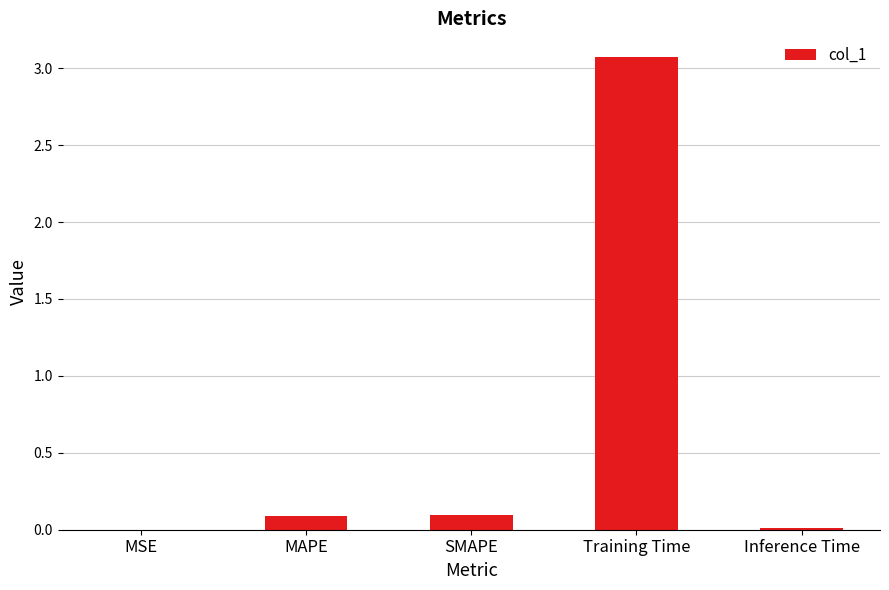

What is the sum of all values?

3.3